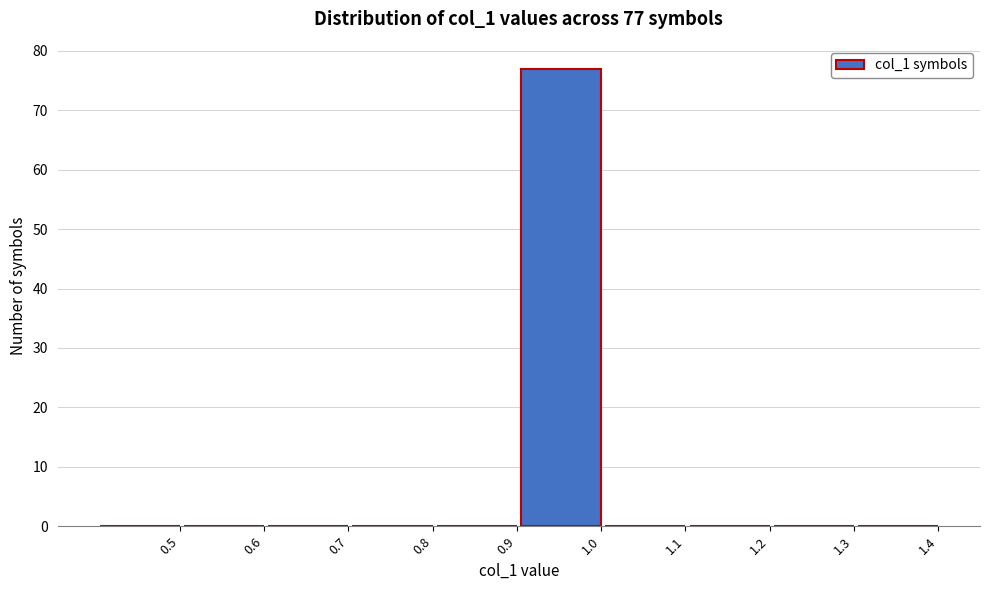

Reading left to right, list all the values displayed in this chart.

0.5=0	0.6=0	0.7=0	0.8=0	0.9=0	1.0=77	1.1=0	1.2=0	1.3=0	1.4=0